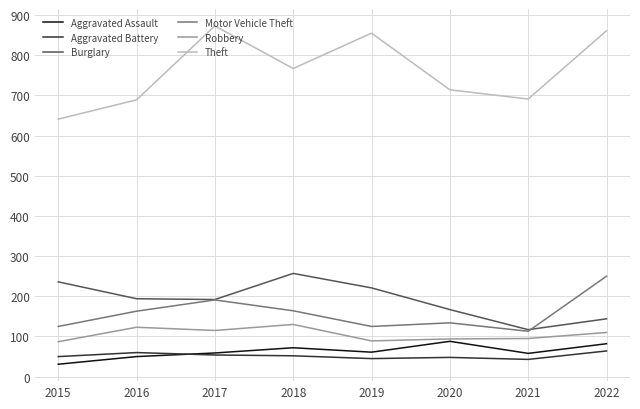

What are all the series names shown in the legend?

Aggravated Assault, Aggravated Battery, Burglary, Motor Vehicle Theft, Robbery, Theft